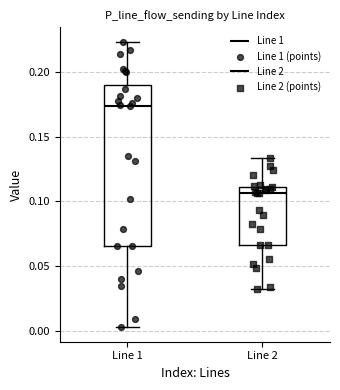

Reading left to right, read every box against the y-axis: the position of its median line, the range the box covers, and the ends of its whiskers. The values are not printed on the chart, so give them approximately, as read against the axis.

Line 1: median 0.175, box 0.065 to 0.190, whiskers 0.005 to 0.225
Line 2: median 0.105, box 0.065 to 0.110, whiskers 0.035 to 0.135